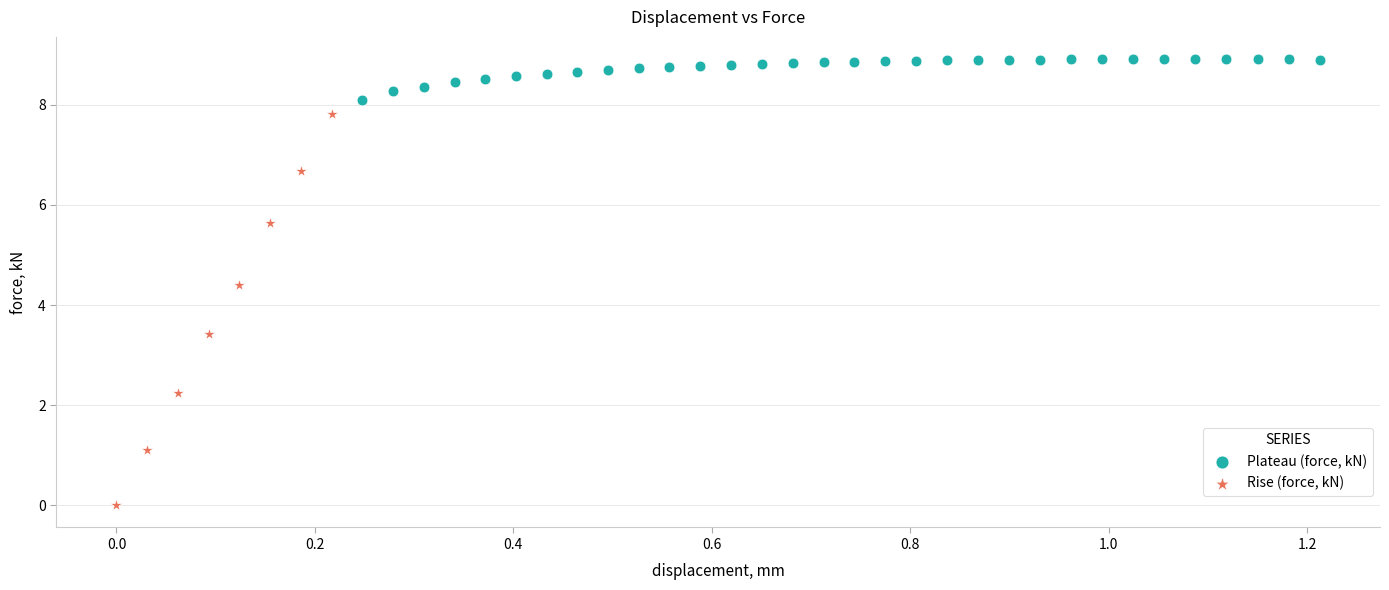

Which series reaches the minimum Y coordinate?

Rise (force, kN)